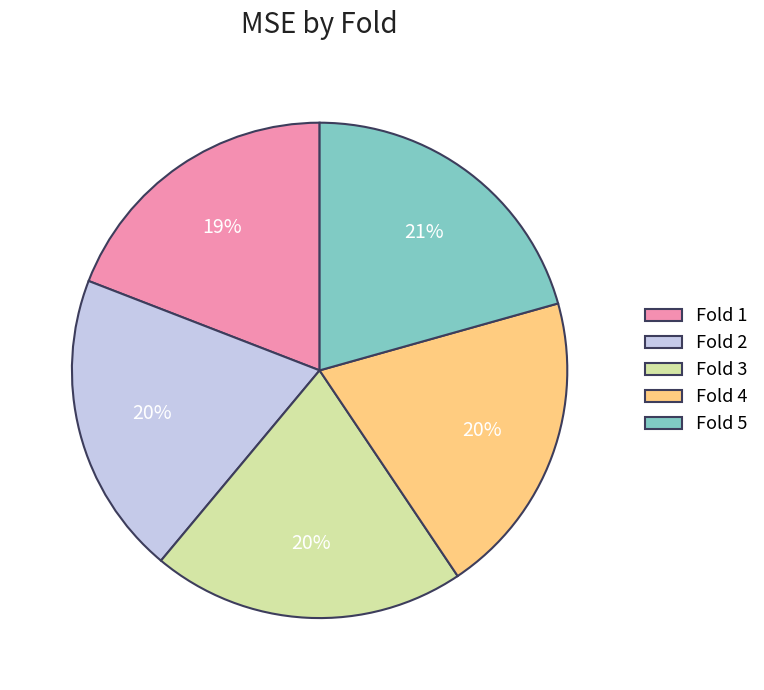

Does Fold 3 account for over 50% of the chart?

No